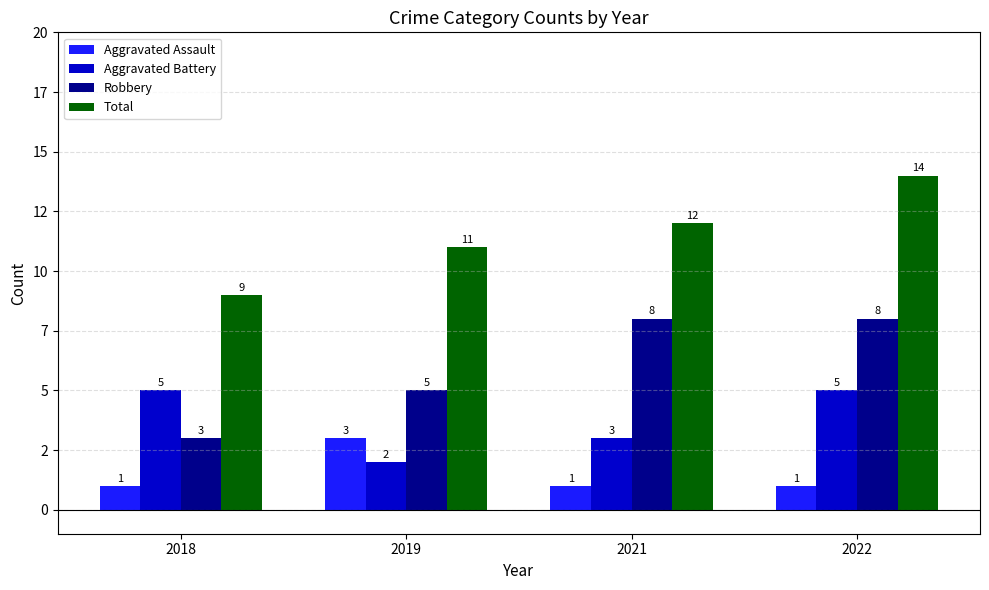

At which category does the chart reach its peak across all series?

2022